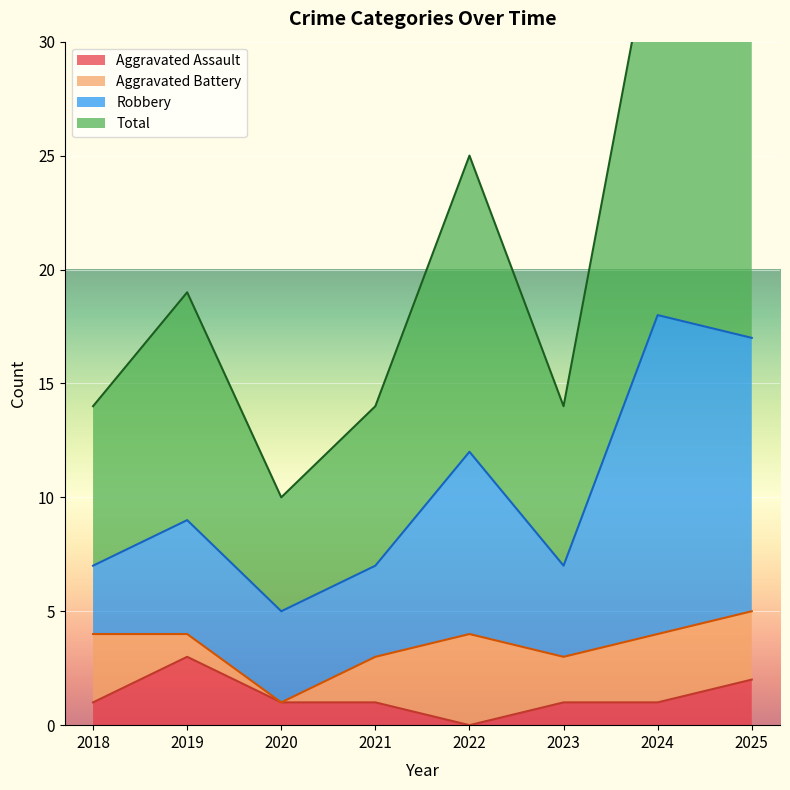

Is it true that Aggravated Assault equals 1 at 2018?

True